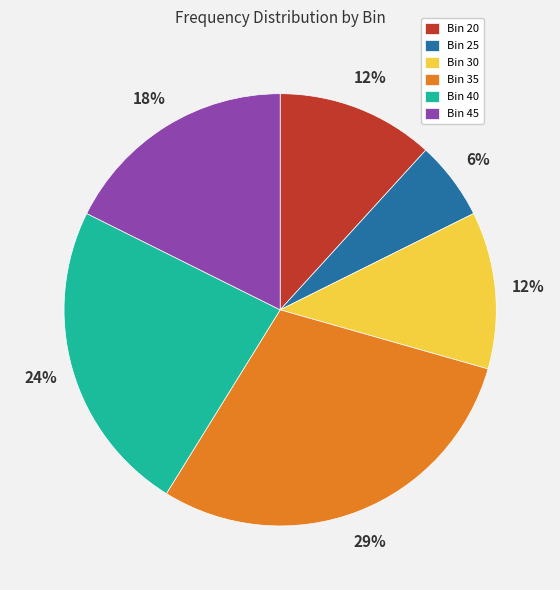

Approximately how many times larger is the value at Bin 20 compared to Bin 40?

0.5